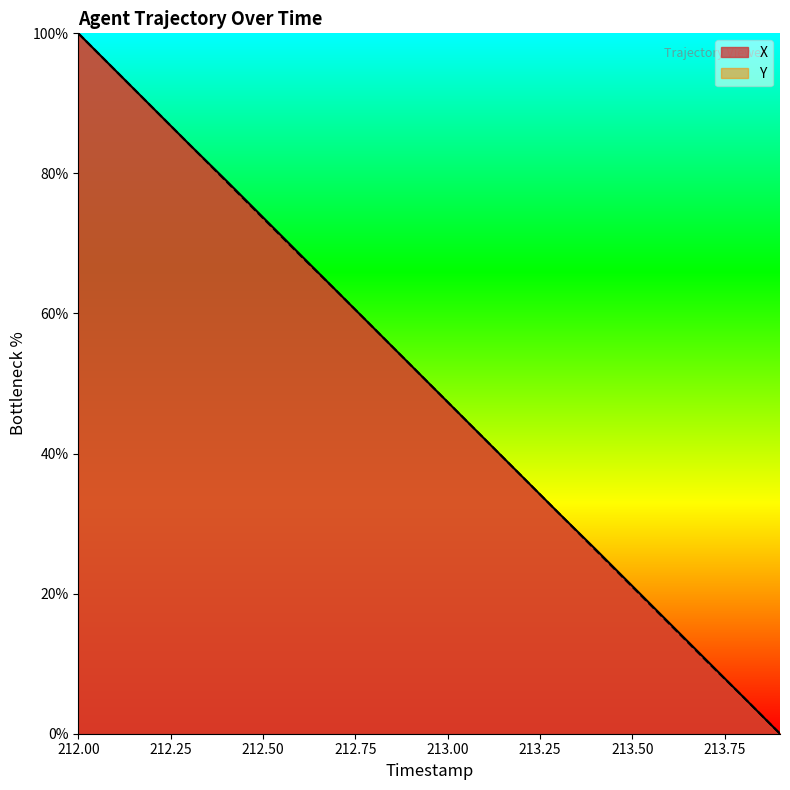

The value of Y at 213.00 is 62.5. True or false?

False